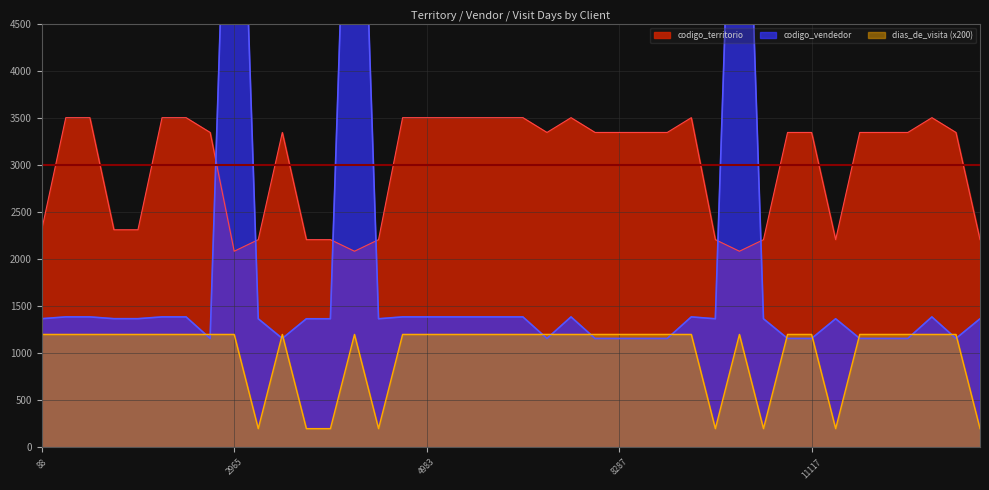

Which category has the highest value across all series?

2965